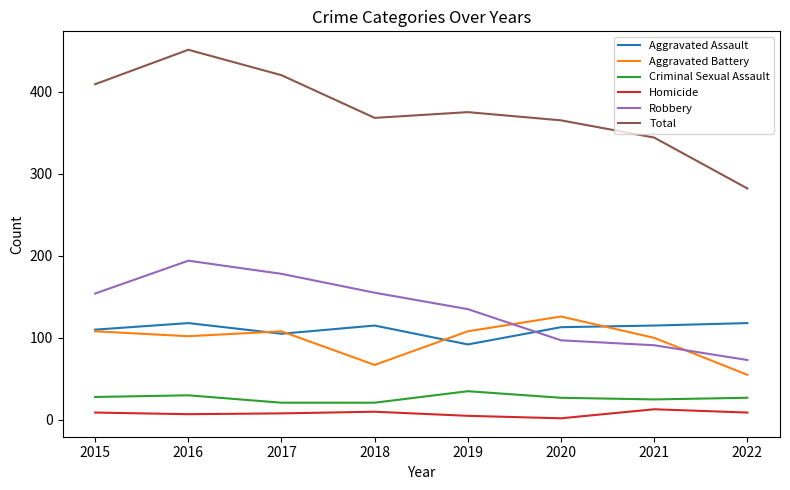

How many categories are shown in the chart?

8